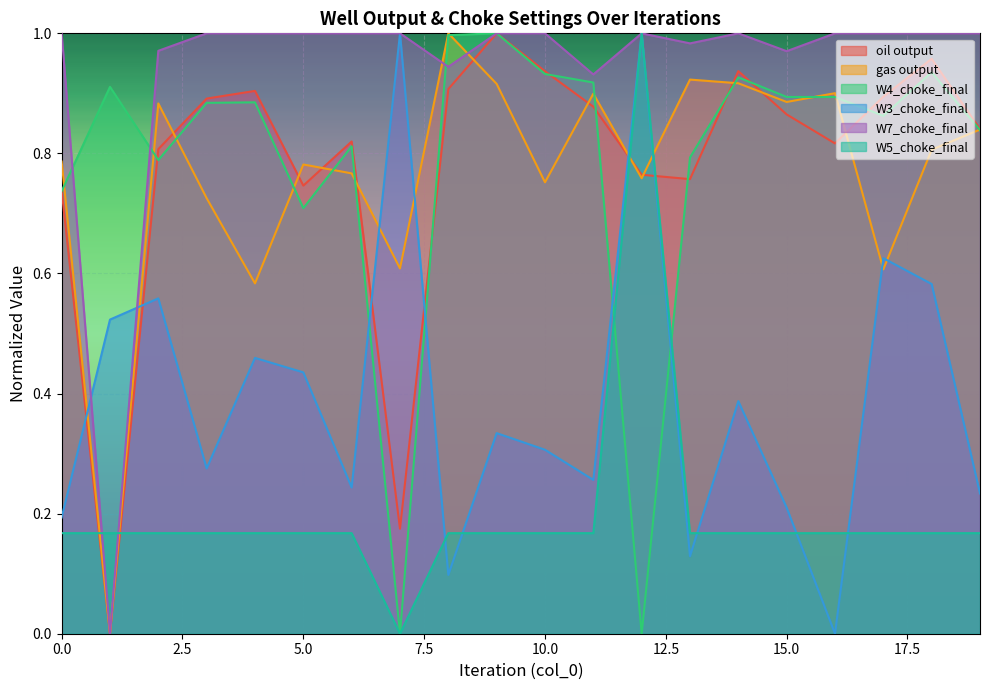

Rank the categories by W5_choke_final value from lowest to highest.

7, 5, 13, 16, 0, 2, 3, 4, 6, 8, 9, 10, 11, 14, 15, 17, 18, 19, 1, 12